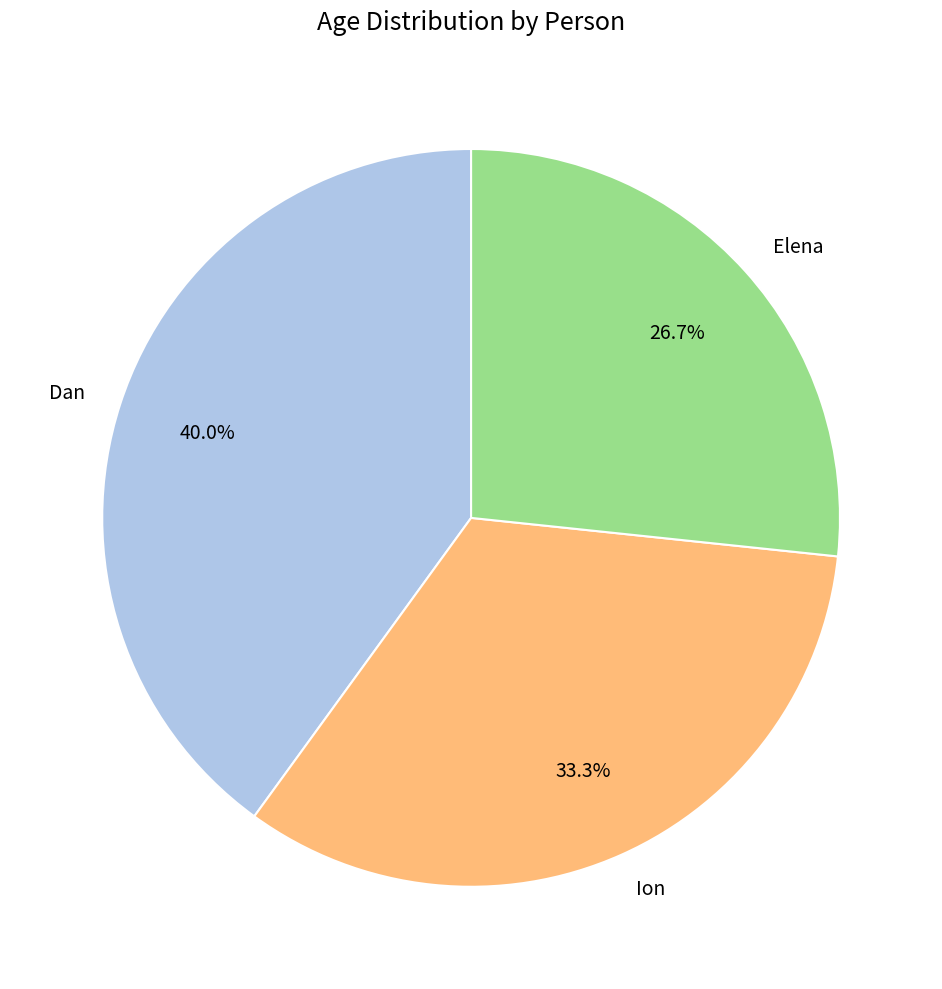

Is there a majority slice in this chart?

No